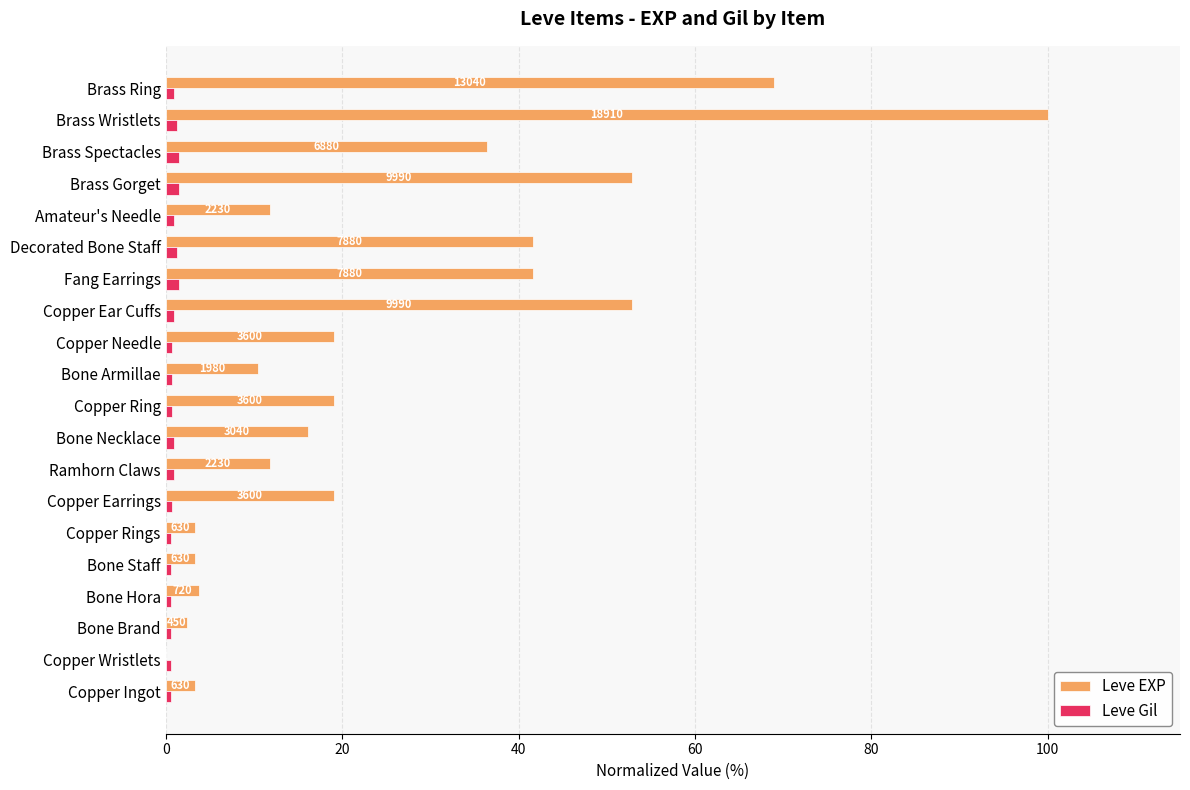

What is the greatest value displayed?

100.0